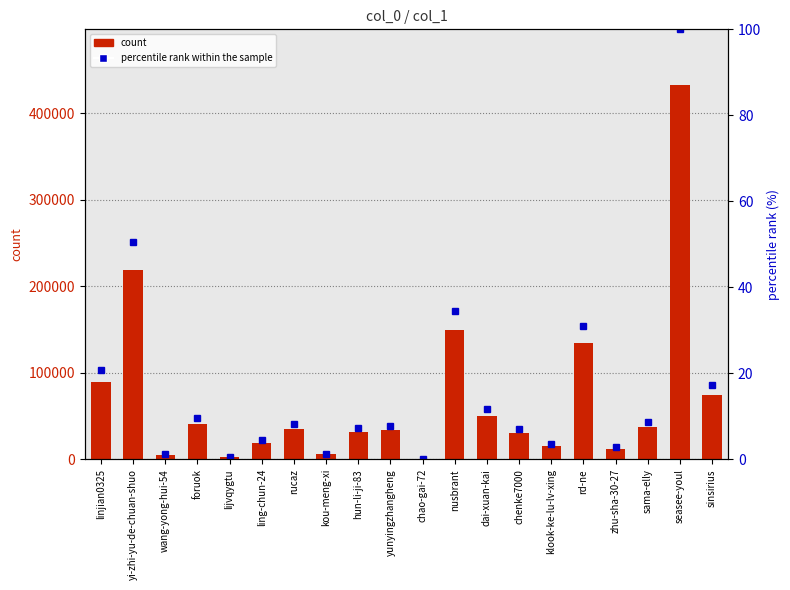

What is the spread (max minus min) of values at nusbrant?

149433.4